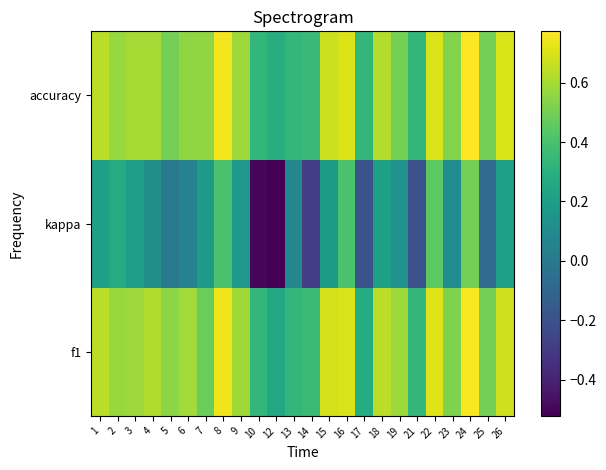

What is the difference between the highest and lowest values at 9?

0.4